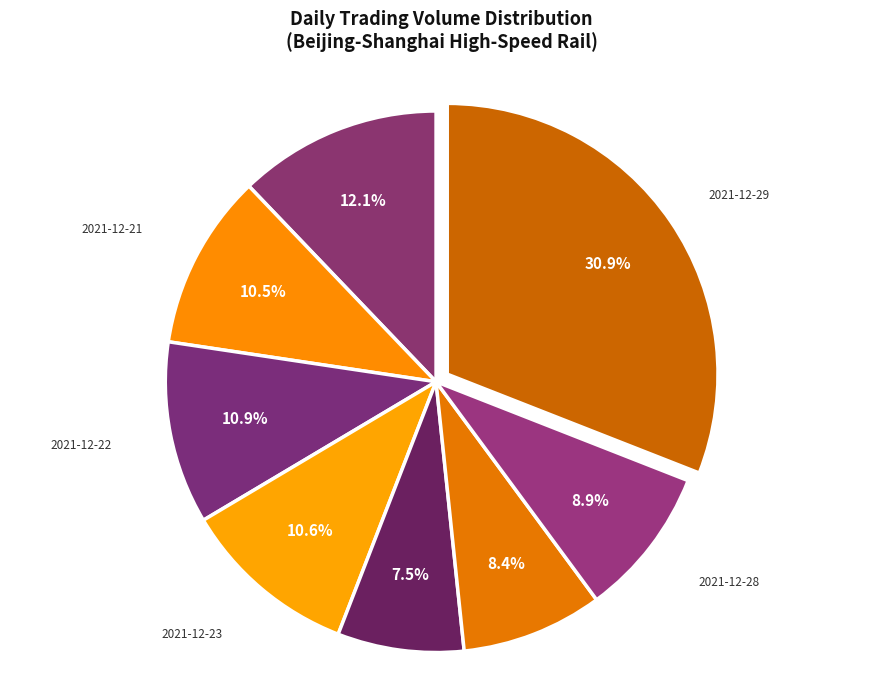

How many slices are in this pie chart?

8